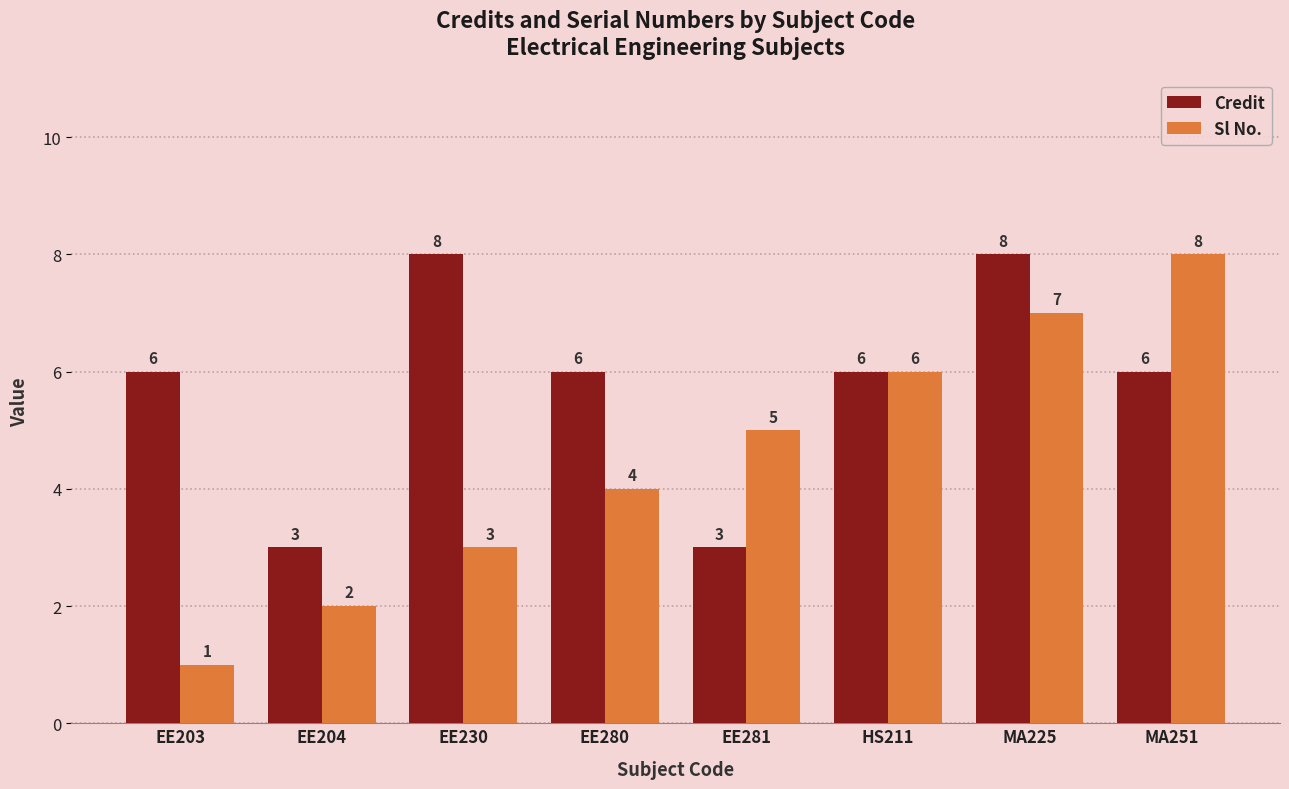

Rank the categories by Sl No. value from highest to lowest.

MA251, MA225, HS211, EE281, EE280, EE230, EE204, EE203